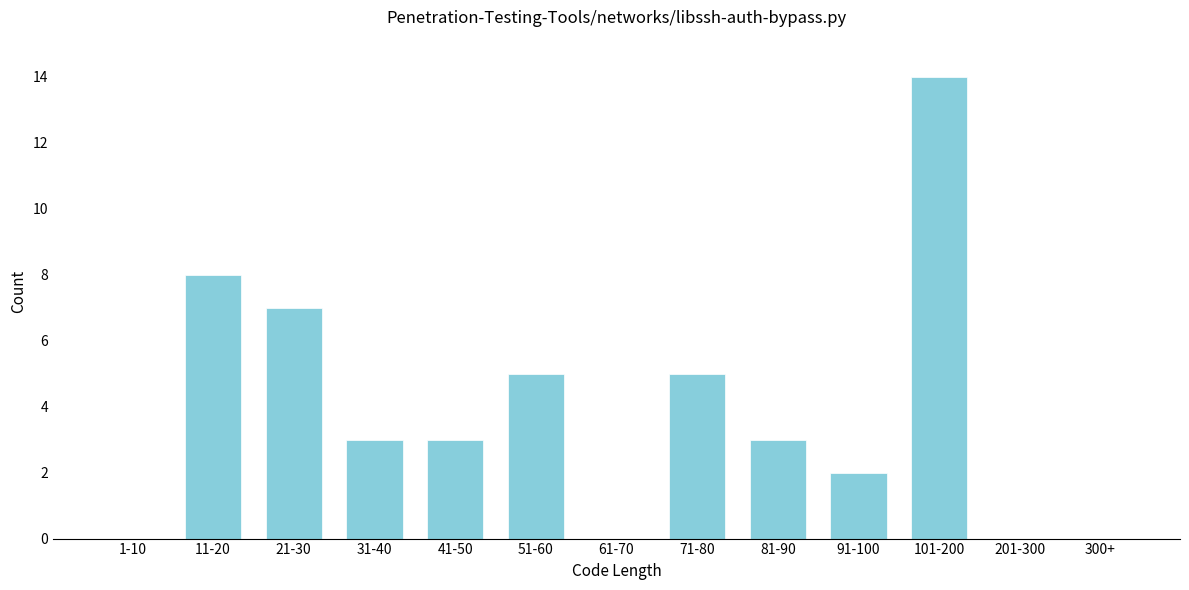

Reading right to left, transcribe all the data shown in this chart.

300+=0	201-300=0	101-200=14	91-100=2	81-90=3	71-80=5	61-70=0	51-60=5	41-50=3	31-40=3	21-30=7	11-20=8	1-10=0